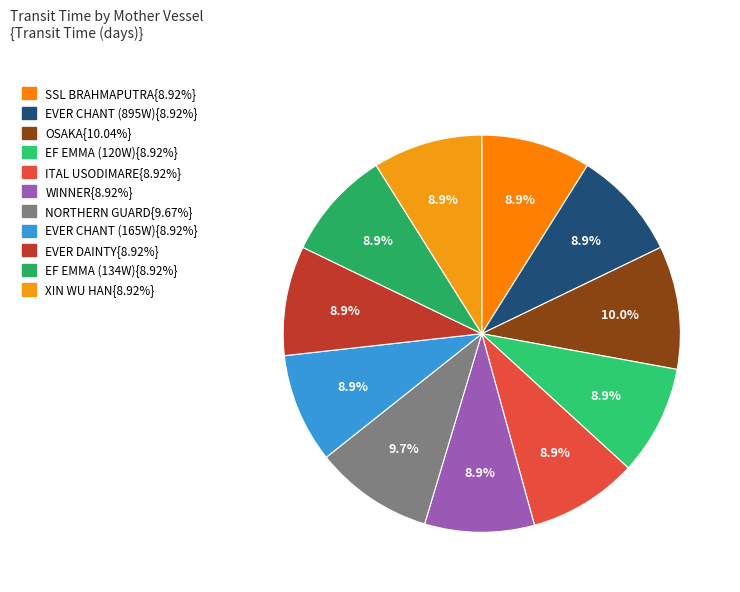

How many segments does this pie chart have?

11